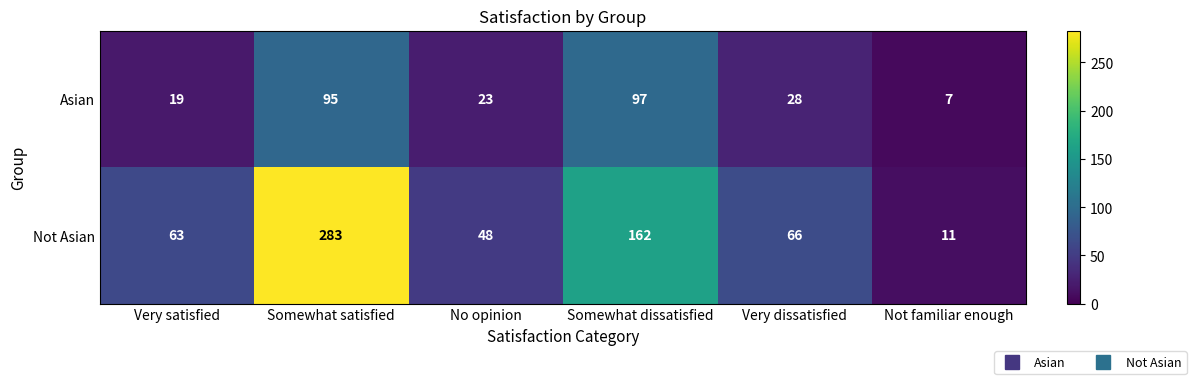

What is the maximum value shown in the chart?

283